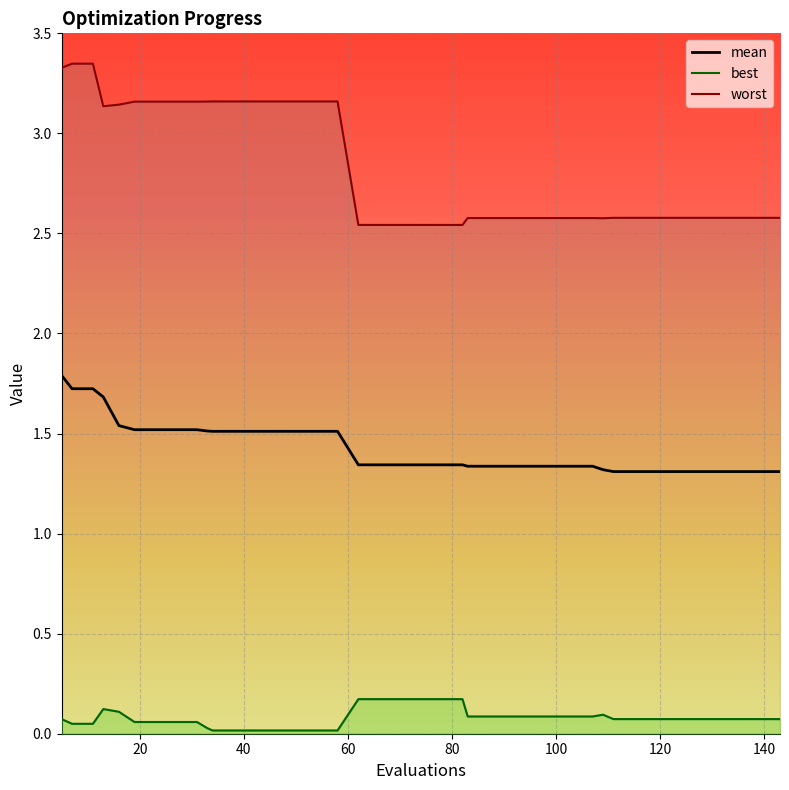

True or false: the data shows 0.6 at 140.

False